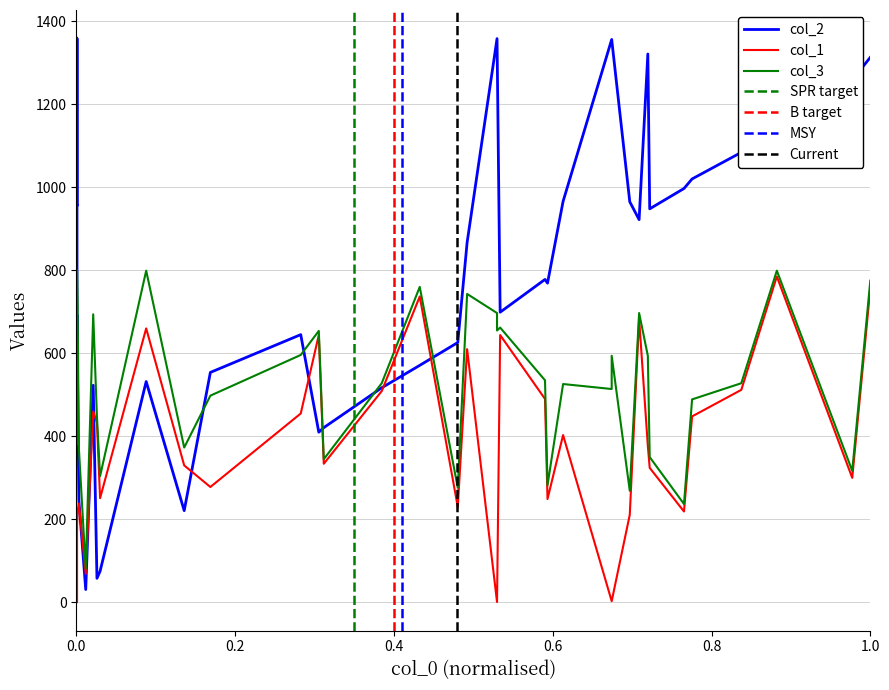

List the series in order of their overall mean, lowest first.

col_1, col_3, col_2